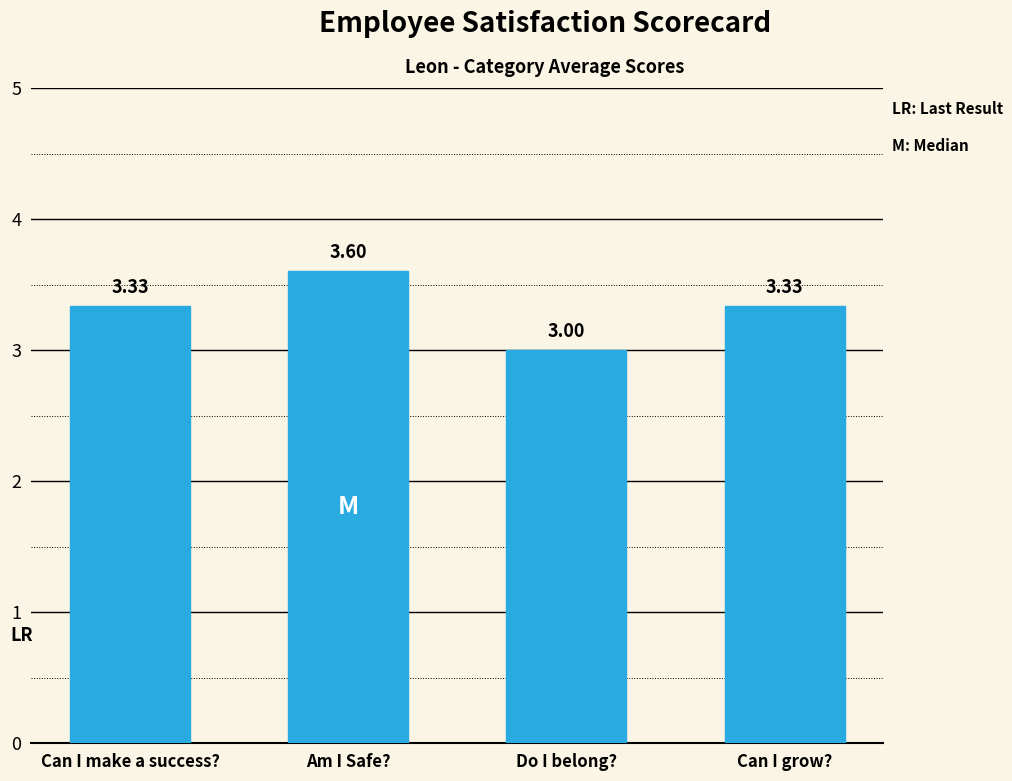

Between Am I Safe? and Can I grow?, which is larger?

Am I Safe?